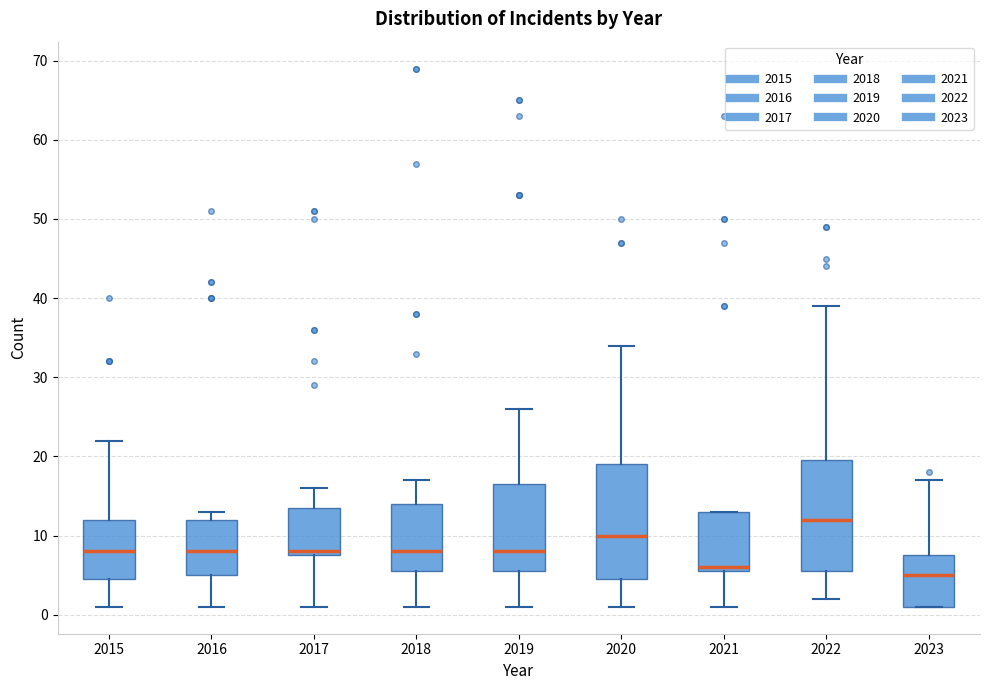

Reading left to right, transcribe this box plot: for each box, give where its median line is, the range the box spans, and where its two whiskers end, as read against the y-axis. The values are not printed on the chart, so give them approximately, as read against the axis.

2015: median 8, box 5 to 12, whiskers 1 to 22
2016: median 8, box 5 to 12, whiskers 1 to 13
2017: median 8 (just above the box's lower edge), box 8 to 14, whiskers 1 to 16
2018: median 8, box 6 to 14, whiskers 1 to 17
2019: median 8, box 6 to 17, whiskers 1 to 26
2020: median 10, box 5 to 19, whiskers 1 to 34
2021: median 6 (just above the box's lower edge), box 6 to 13, whiskers 1 to 13
2022: median 12, box 6 to 20, whiskers 2 to 39
2023: median 5, box 1 to 8, whiskers 1 to 17